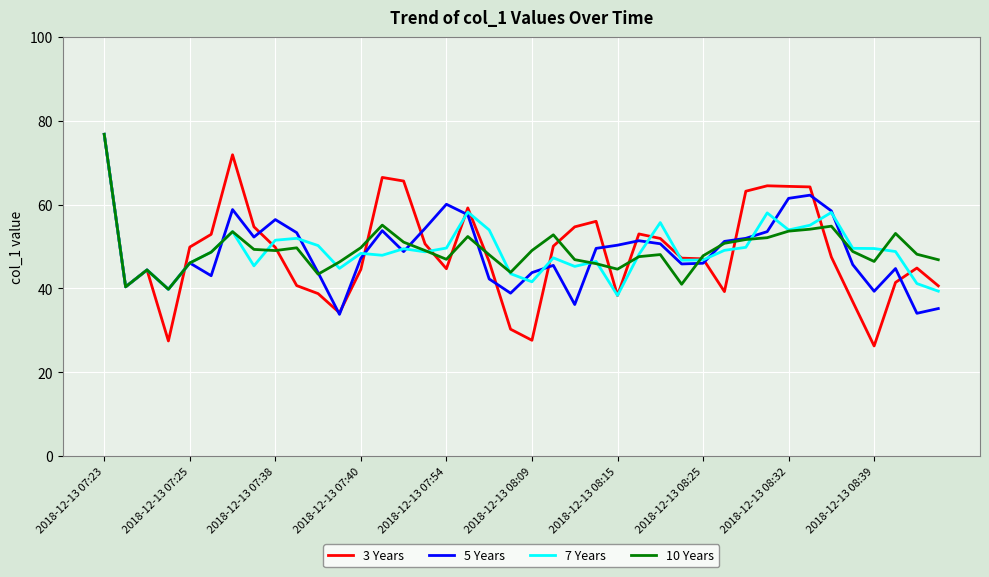

What is the minimum value shown in the chart?

26.2